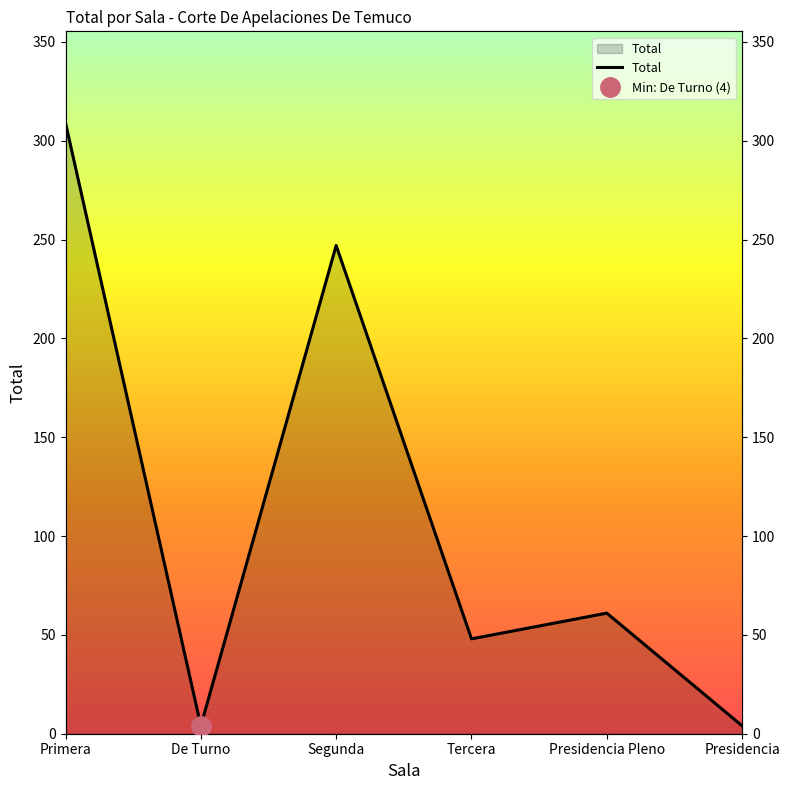

Reading left to right, what are all the values shown in this chart?

Primera=309	De Turno=4	Segunda=247	Tercera=48	Presidencia Pleno=61	Presidencia=4